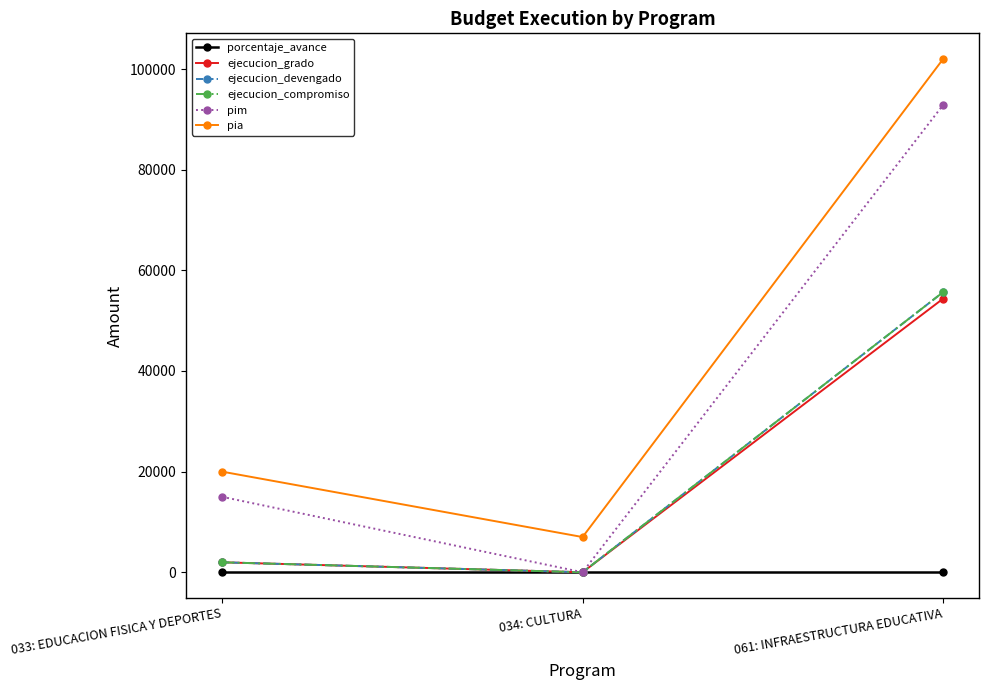

Where does the ejecucion_devengado series first go above 1980?

061: INFRAESTRUCTURA EDUCATIVA